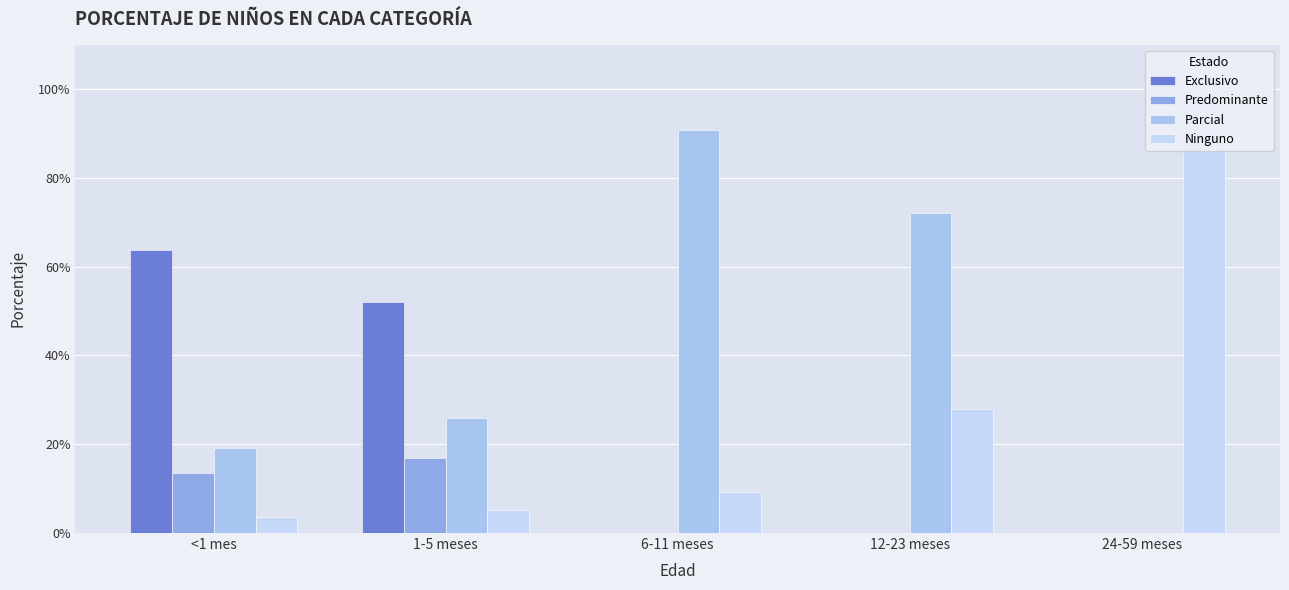

At which label does Exclusivo reach its minimum?

6-11 meses